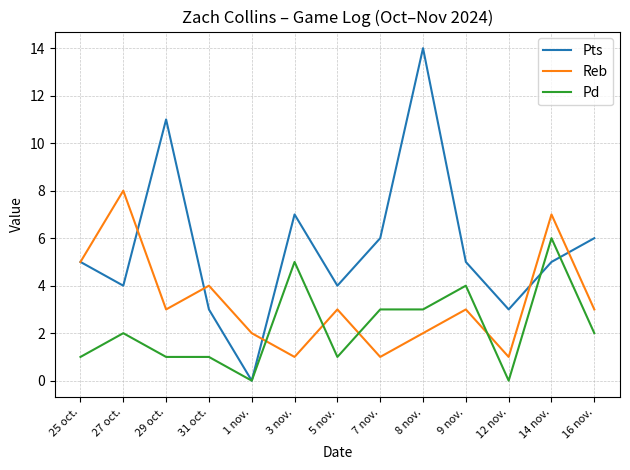

What is the greatest value displayed?

14